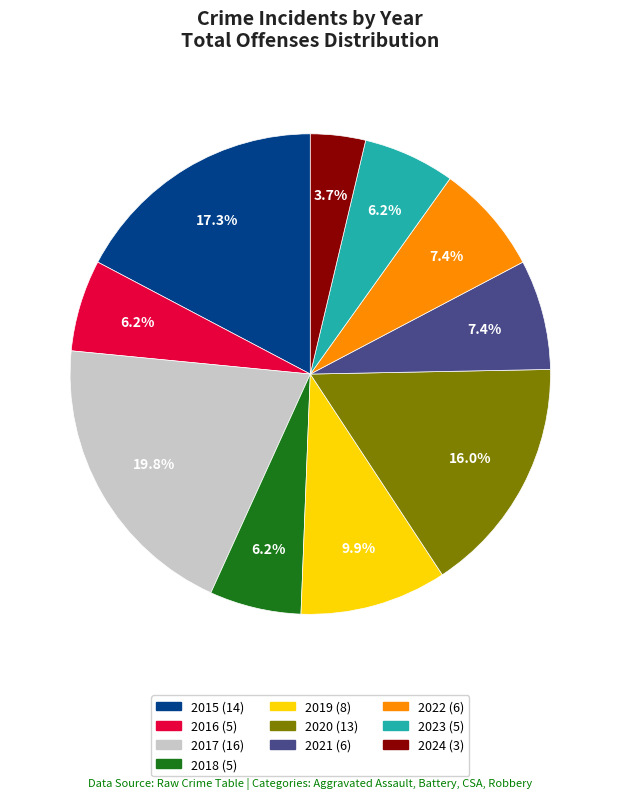

To the nearest percent, what is the average slice percentage?

10%